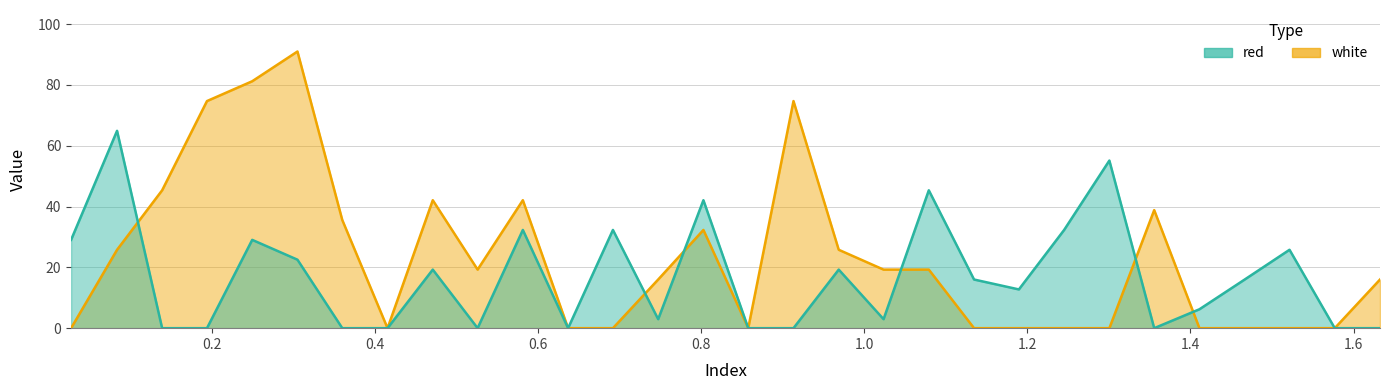

Between which two adjacent categories do red and white first intersect?

0.0832 and 0.1385